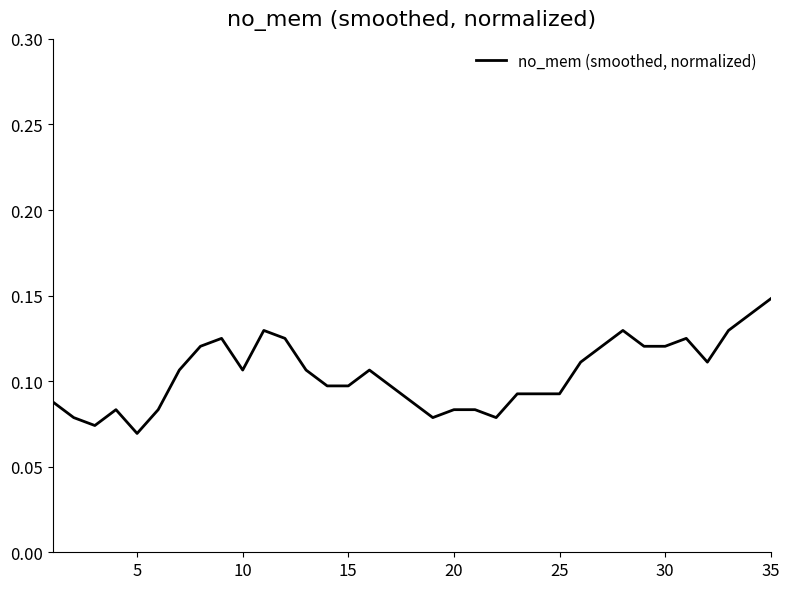

Does the chart have visible grid lines?

No